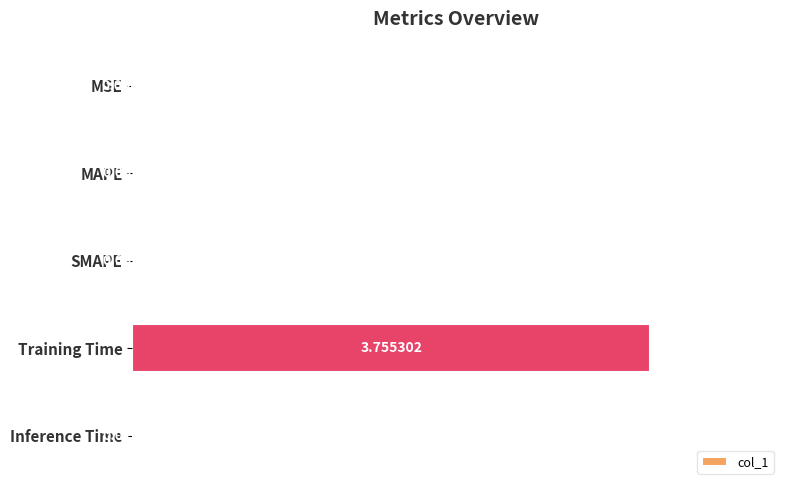

Where is the data nearest to the value 1?

Inference Time